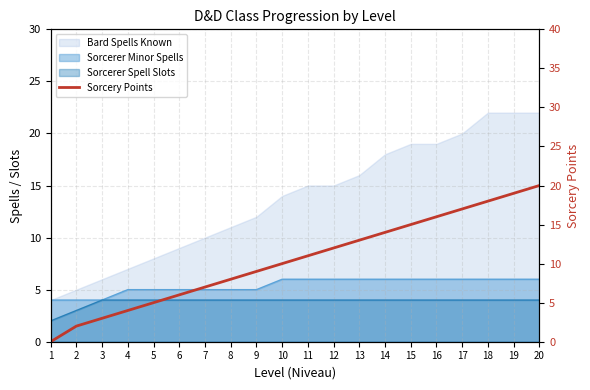

Rank the categories by value from highest to lowest.

20, 19, 18, 17, 16, 15, 14, 13, 12, 11, 10, 9, 8, 7, 6, 5, 4, 3, 2, 1